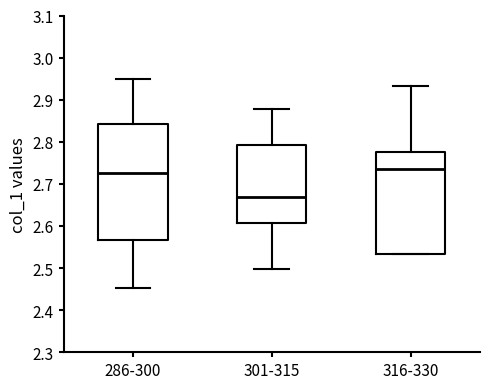

Reading left to right, read every box against the y-axis: the position of its median line, the range the box covers, and the ends of its whiskers. The values are not printed on the chart, so give them approximately, as read against the axis.

286-300: median 2.72, box 2.57 to 2.84, whiskers 2.45 to 2.95
301-315: median 2.67, box 2.61 to 2.79, whiskers 2.50 to 2.88
316-330: median 2.73, box 2.53 to 2.78, whiskers 2.53 to 2.93